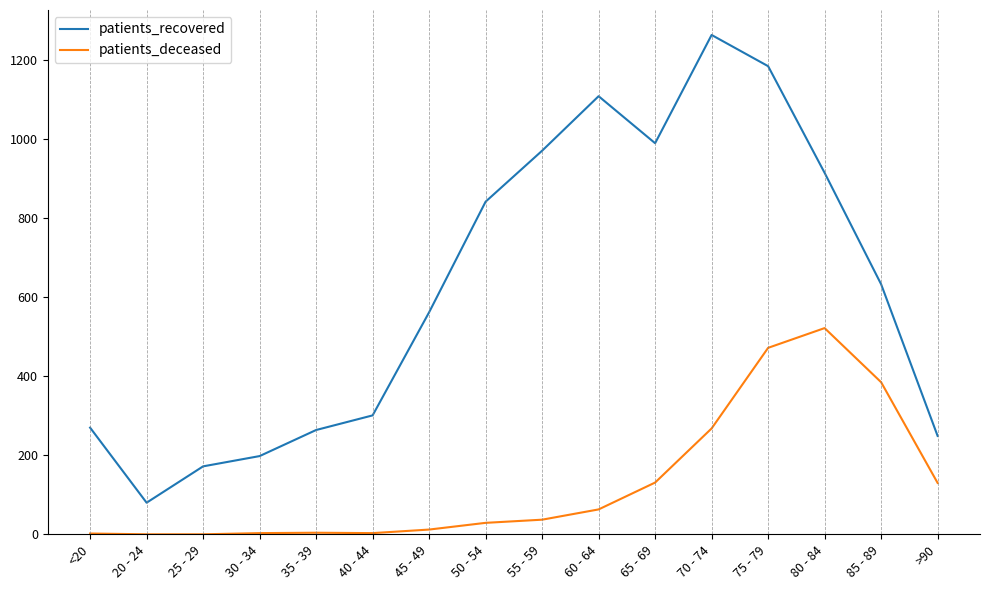

What position from the left is 40 - 44?

6